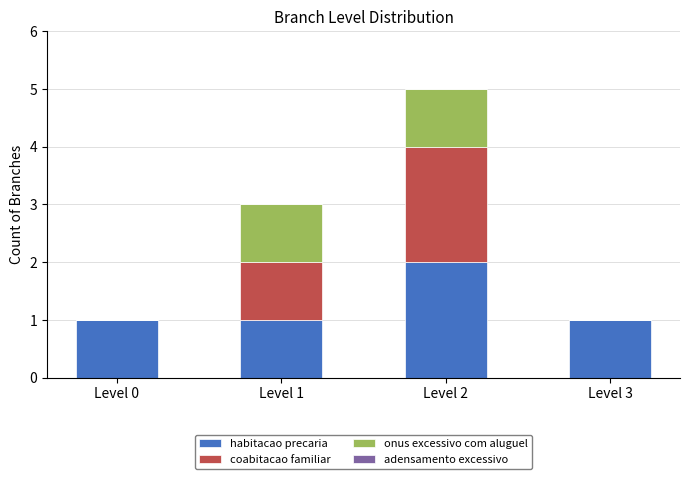

What is the sum of all habitacao precaria values?

5